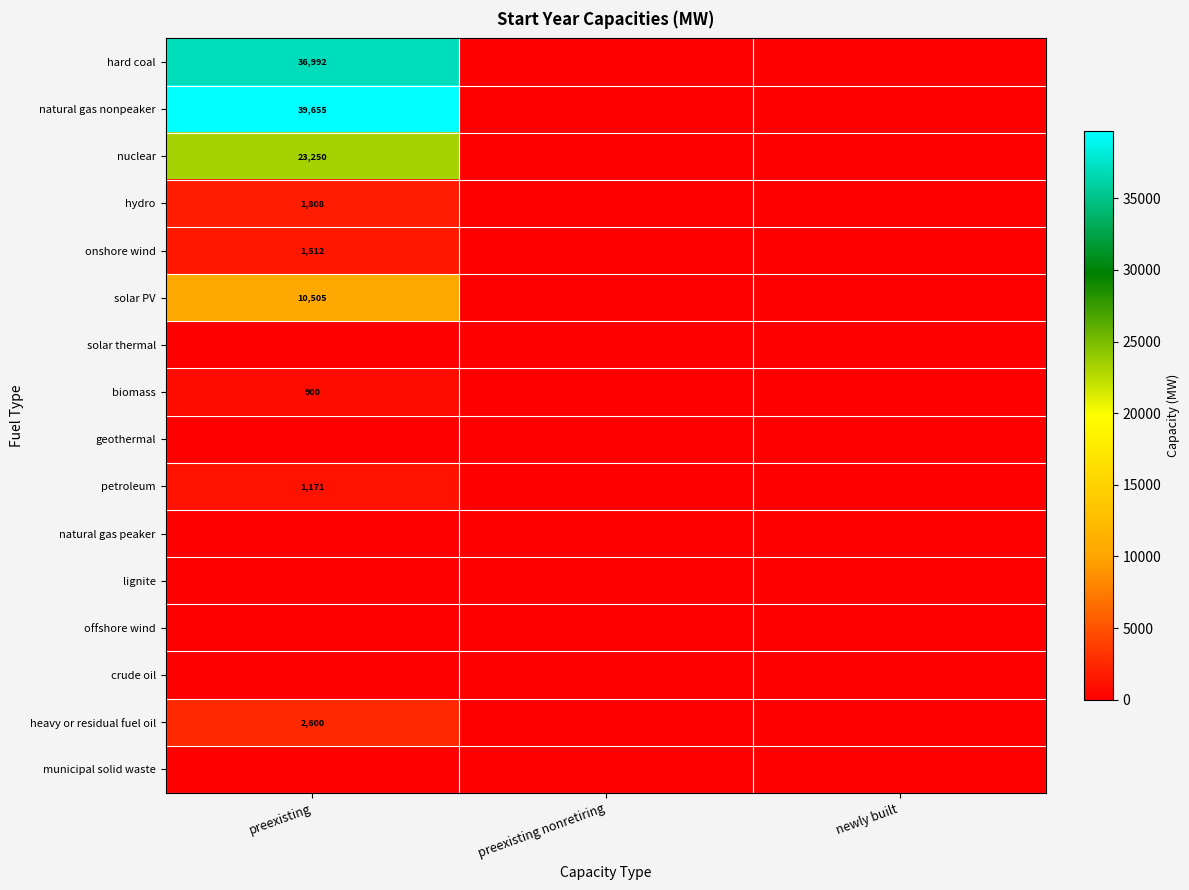

Is it true that hydro equals 1808 at preexisting?

True